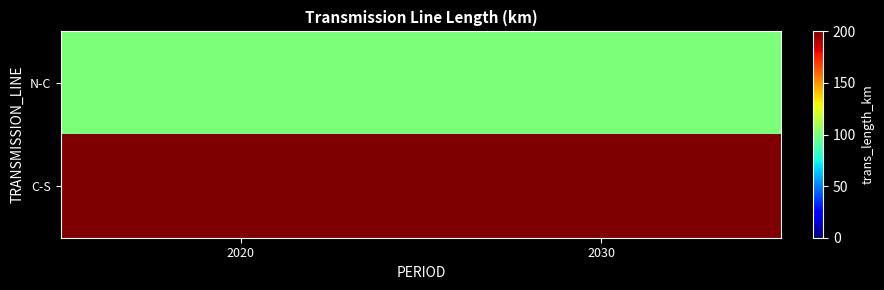

What is the smallest value displayed?

100